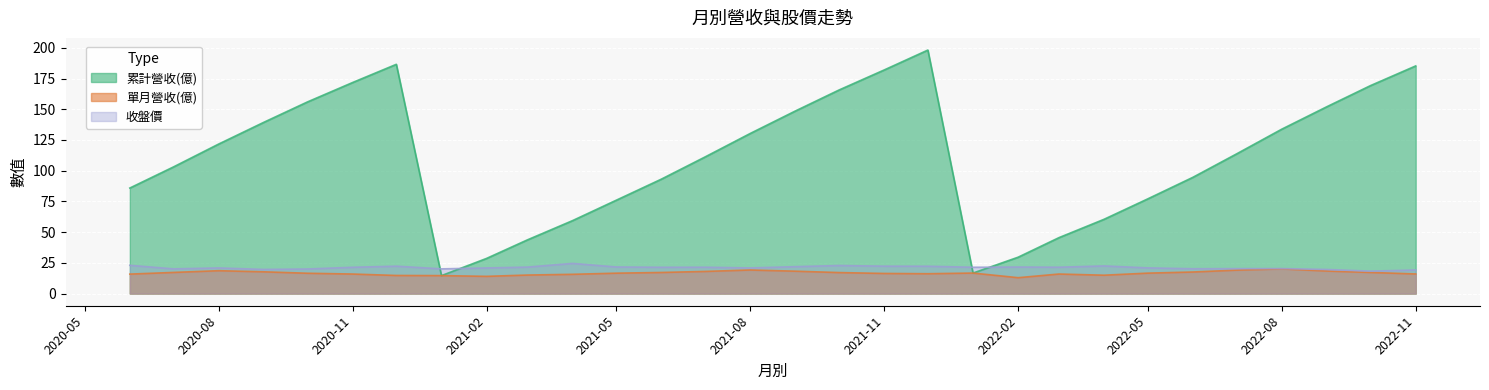

What is the difference between the second highest and minimum values in the 單月營收(億) series?

6.3